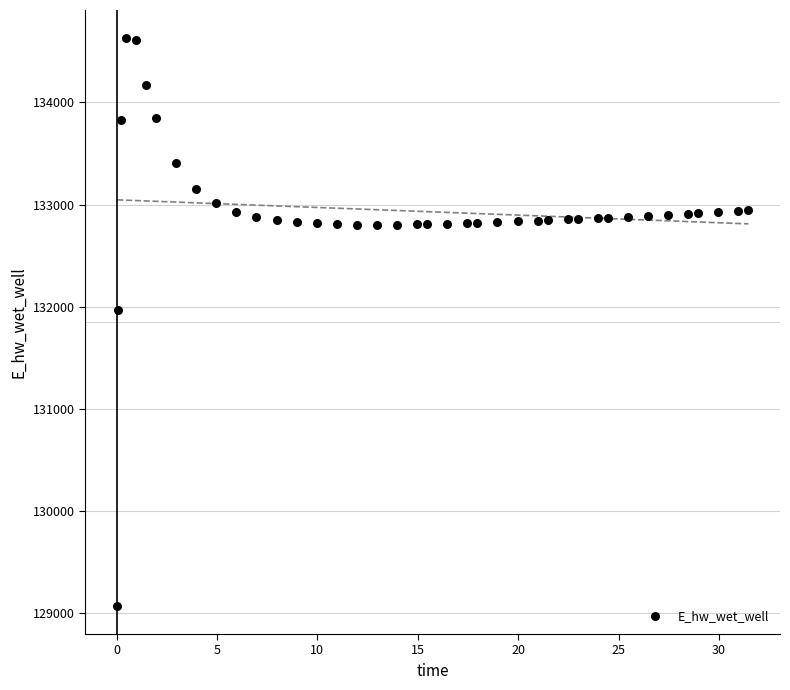

What is the range of X values (max minus min)?

31.4